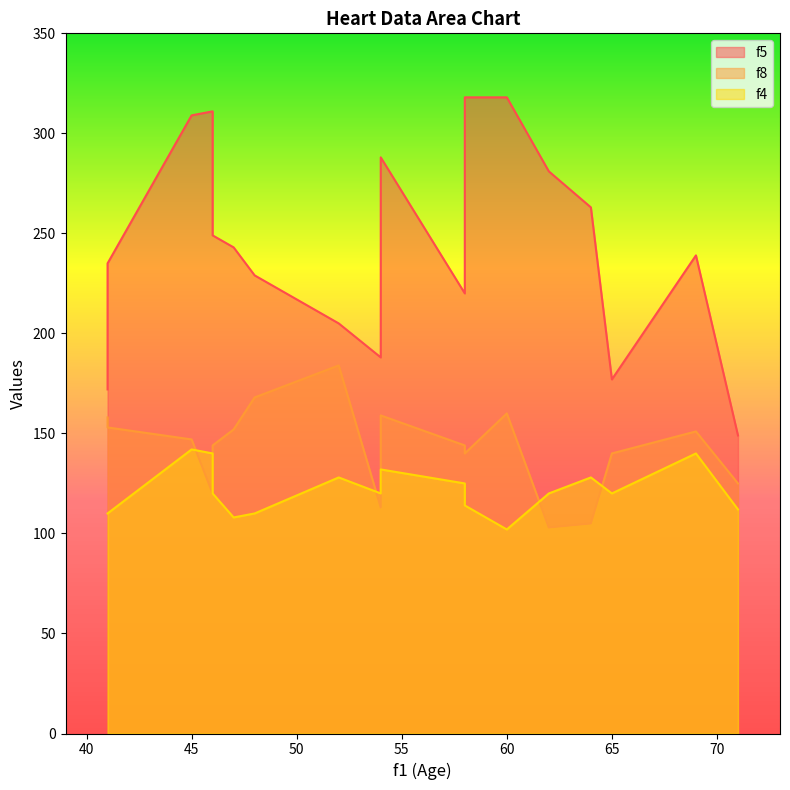

The value of f8 at 46 is 120. True or false?

True